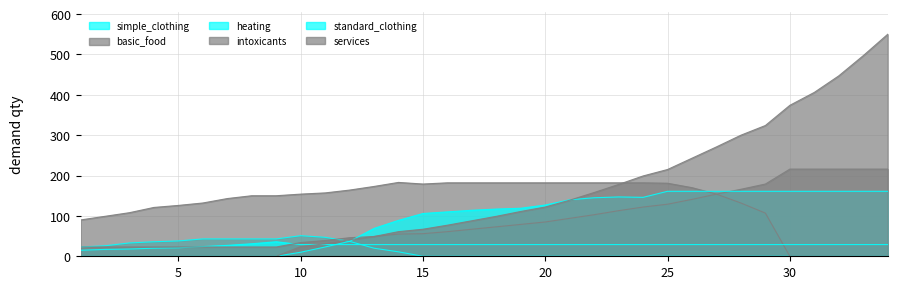

At which label is intoxicants closest to 119?

24